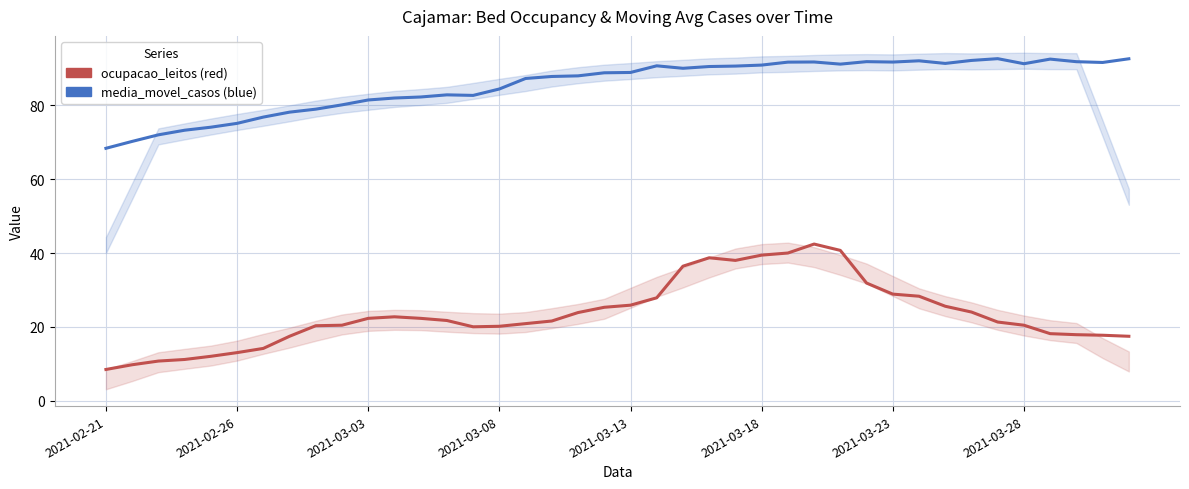

True or false: ocupacao_leitos has a value of 147.5 at 16.

False